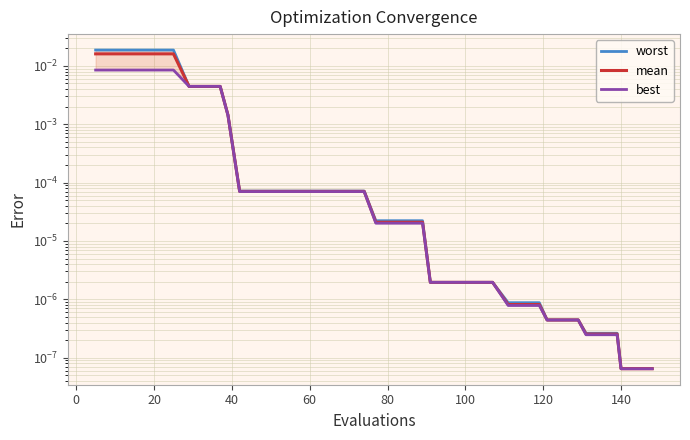

True or false: best and worst intersect in this chart.

False